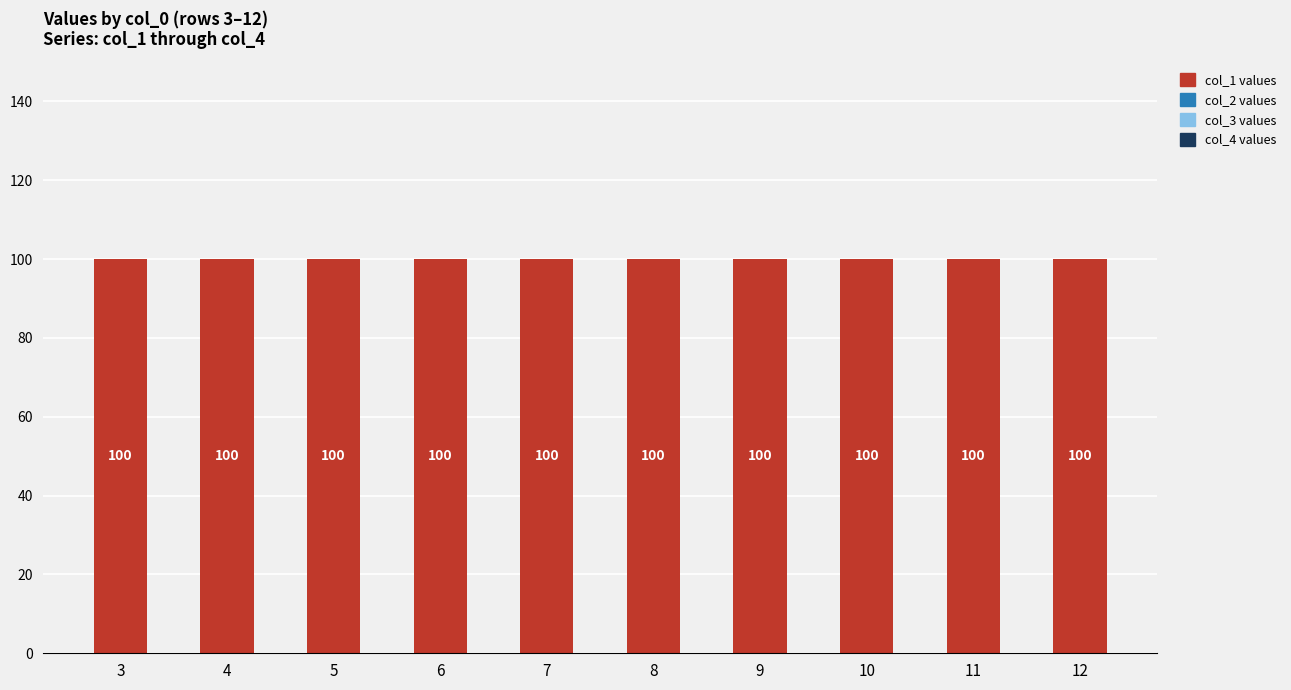

Which category has the lowest value in the col_4 series?

3